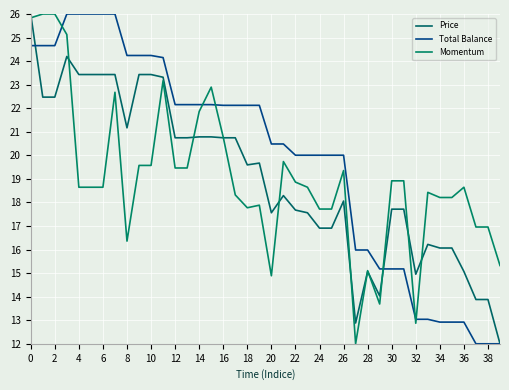

What is the average value of the Total Balance series?

19.9